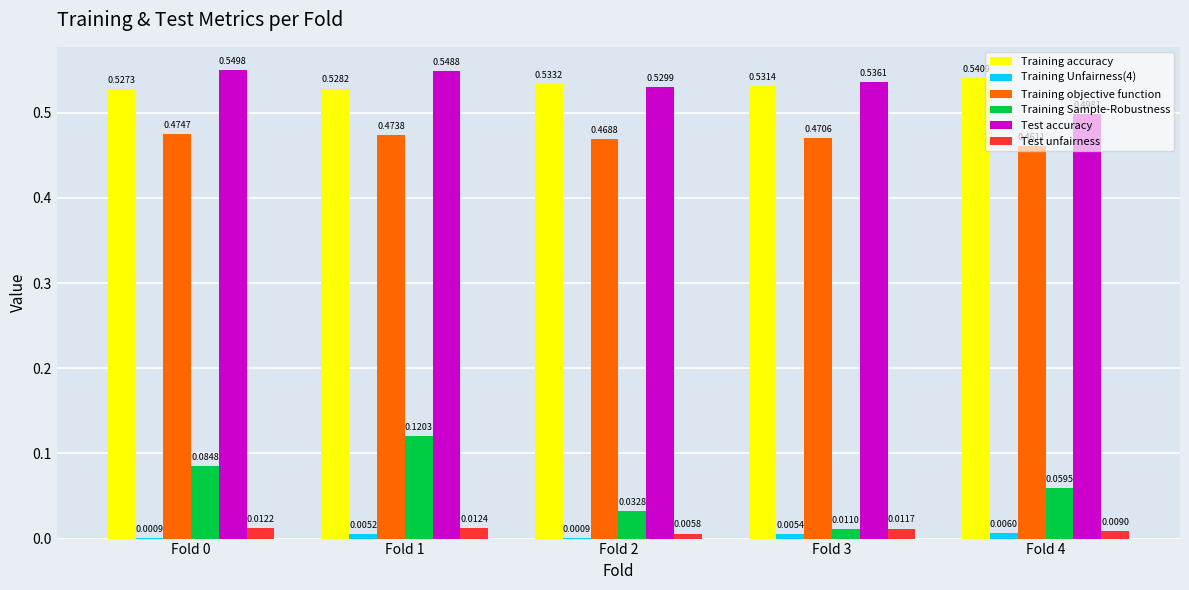

How many groups of bars are there?

5